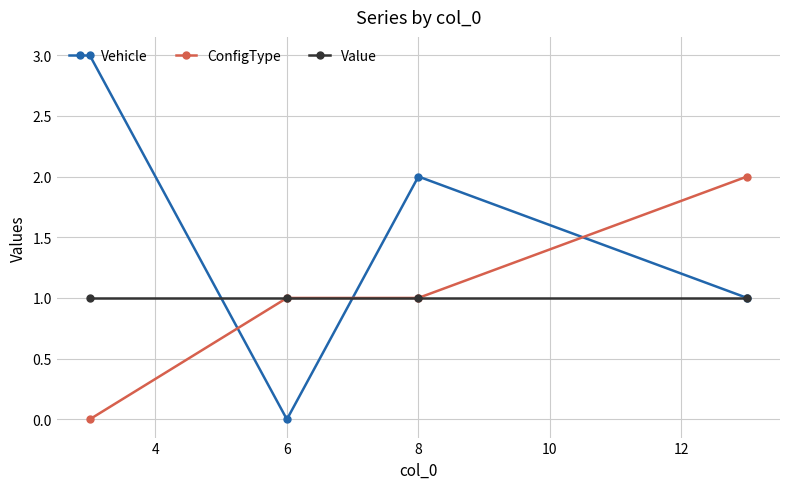

Is this an area chart (filled region under the line)?

No